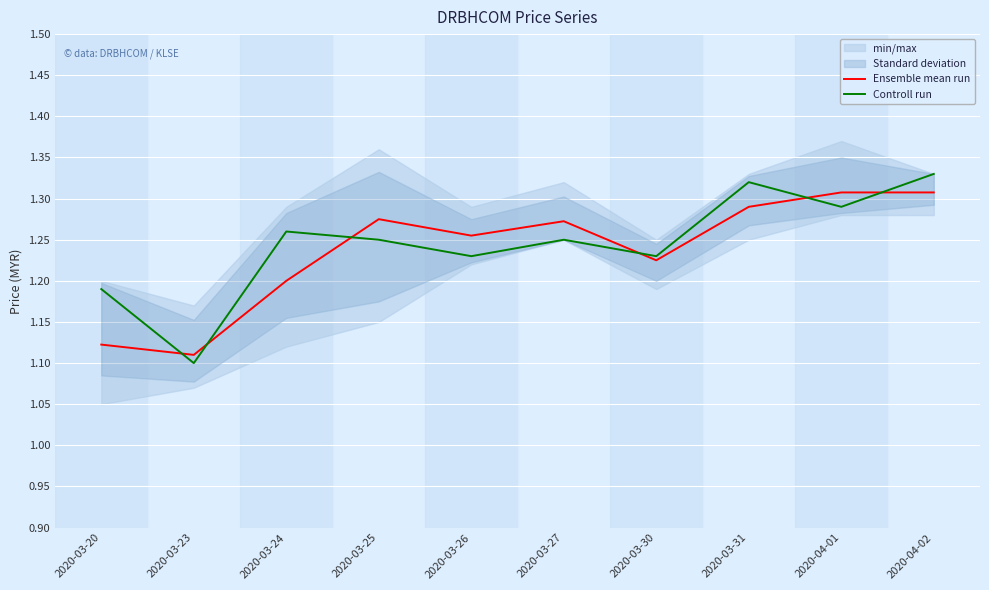

Between 2020-03-30 and 2020-03-23, which is larger?

2020-03-30